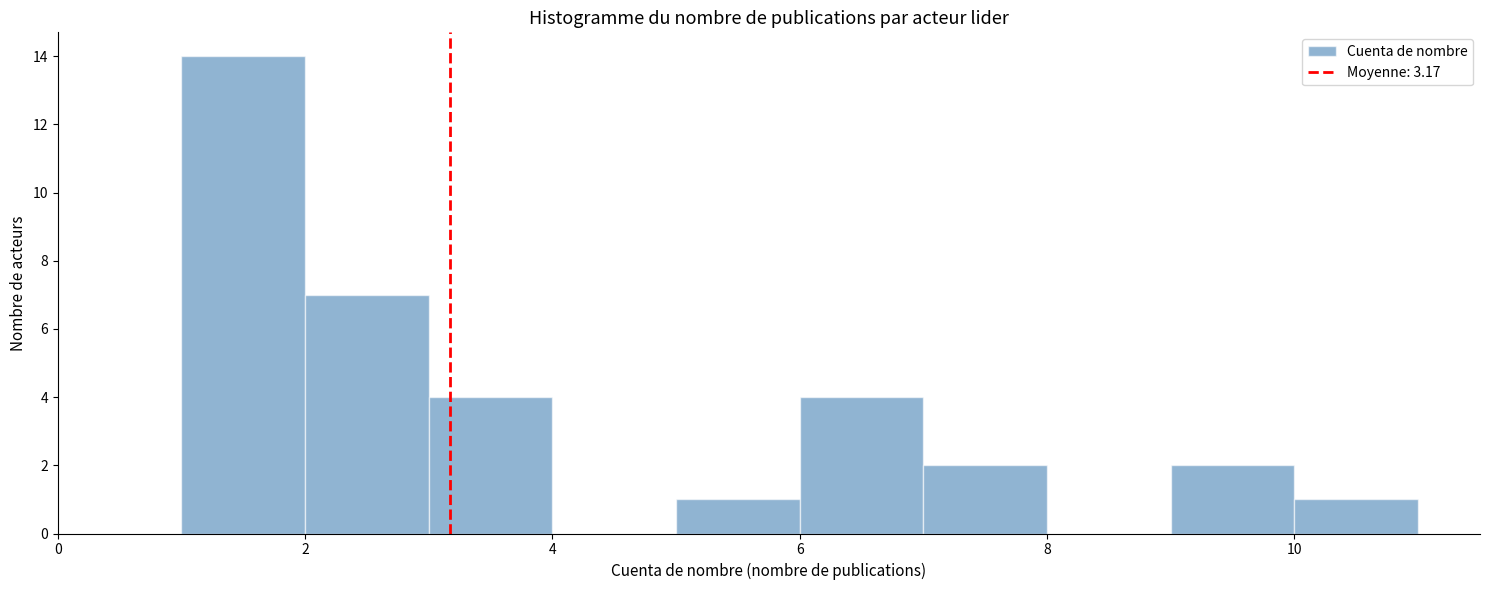

Reading left to right, list every bar in this chart as the range it spans on the x-axis followed by its height. The values are not printed on the chart, so give them approximately, as read against the axis.

1 to 2: 14
2 to 3: 7
3 to 4: 4
4 to 5: 0
5 to 6: 1
6 to 7: 4
7 to 8: 2
8 to 9: 0
9 to 10: 2
10 to 11: 1